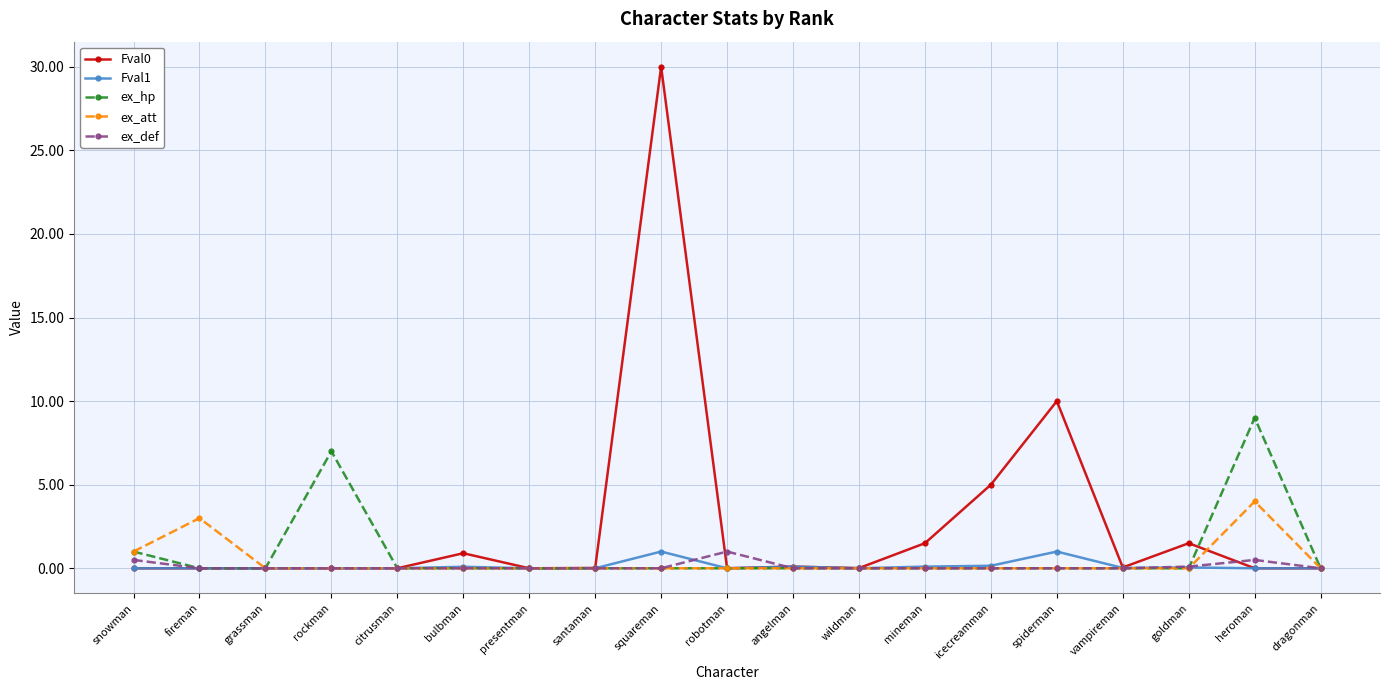

The value of ex_def at fireman is 0.0. True or false?

True